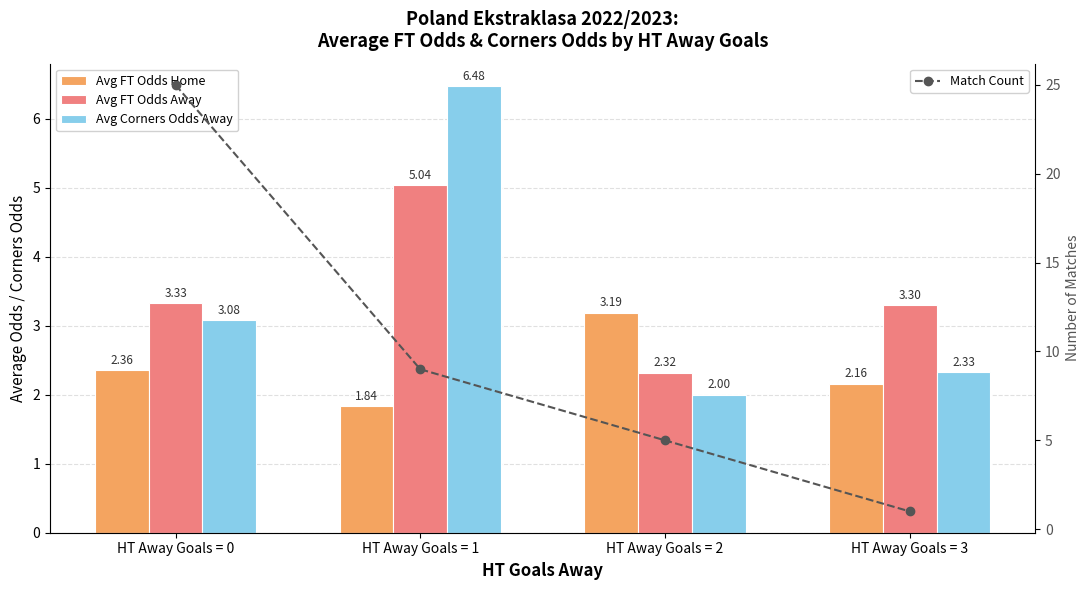

Which category has the highest value in the Avg FT Odds Away series?

HT Away Goals = 1